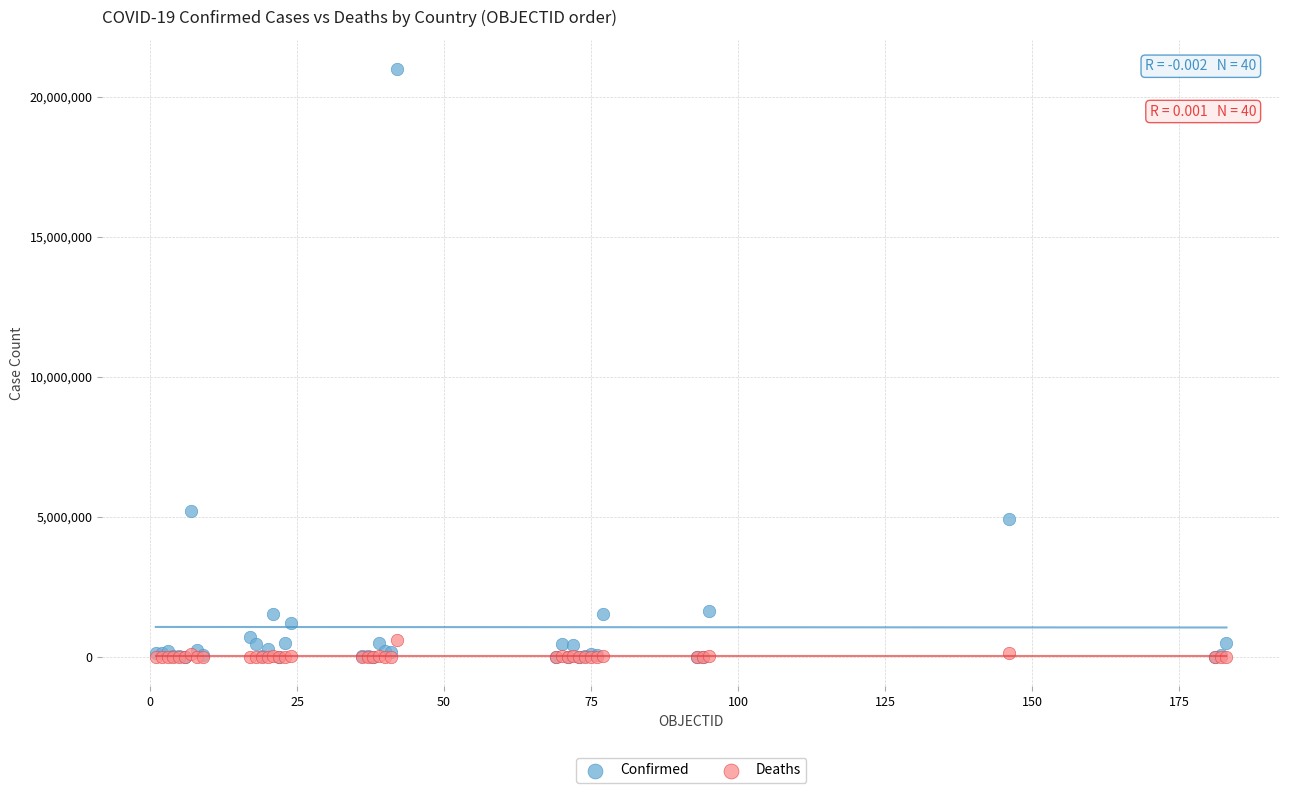

In the Confirmed series, what Y value is closest to 10488454?

5221809